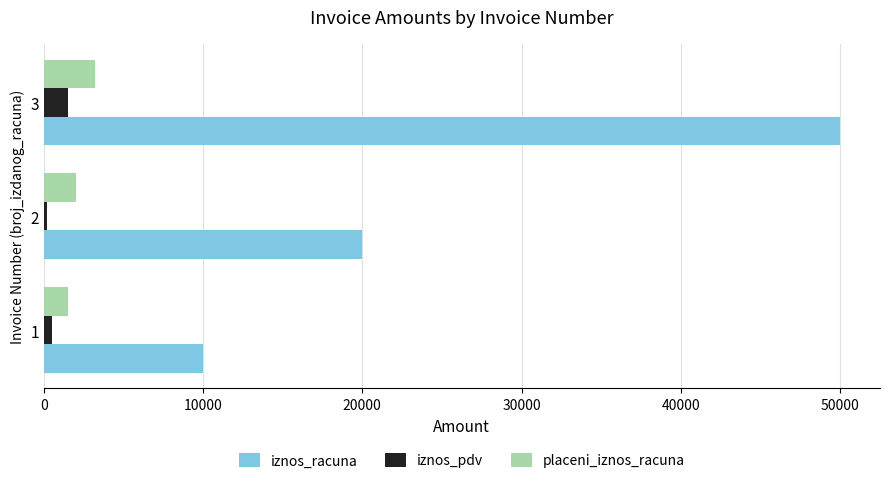

Which label corresponds to the largest value in the chart?

3